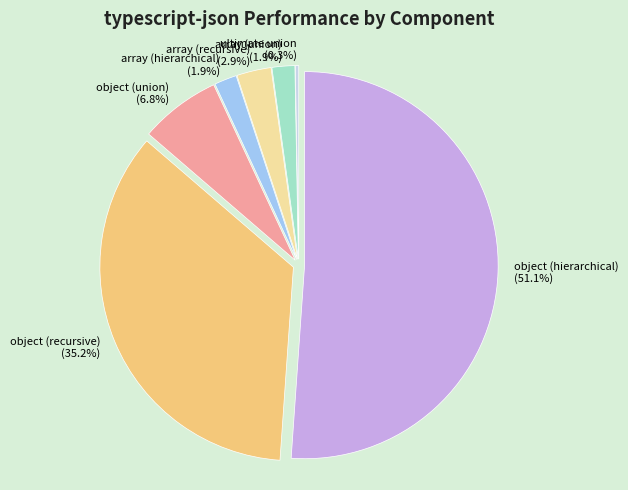

To the nearest percent, what percentage of the pie is object (hierarchical)?

51%